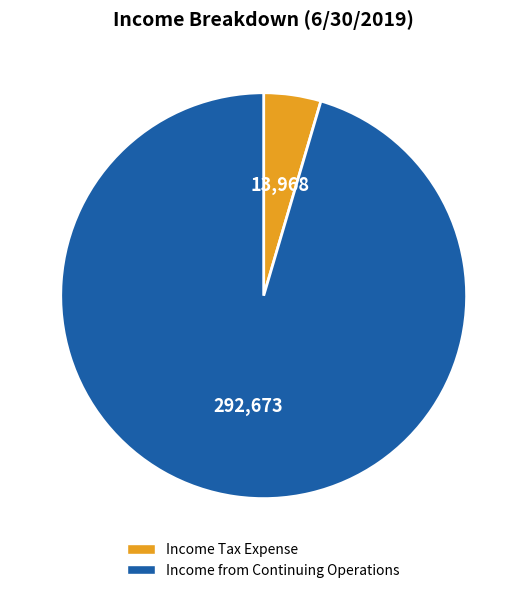

Is there any slice that represents more than half of the pie?

Yes